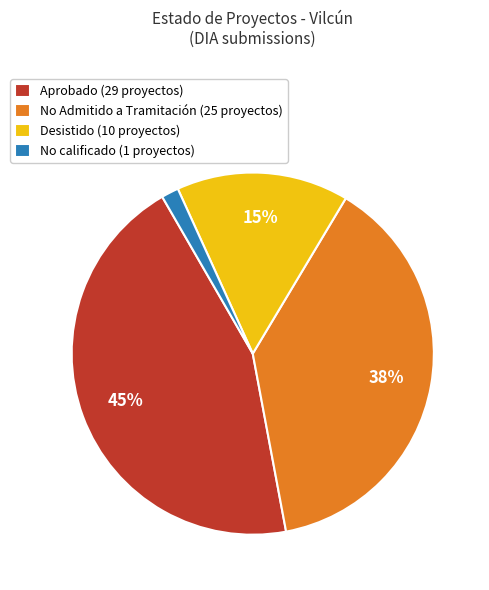

What is the smallest slice in the pie chart?

No calificado (1 proyectos)